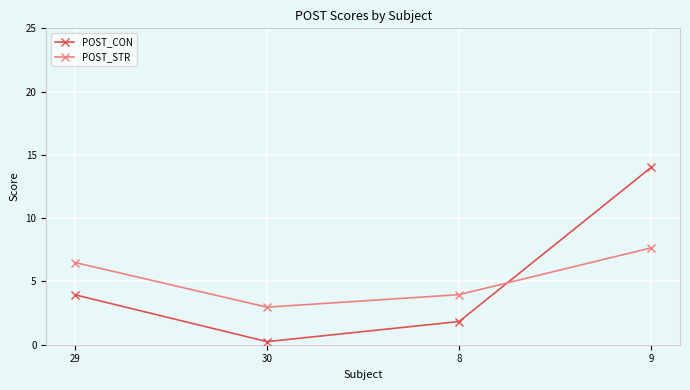

Where is POST_CON nearest to the value 7?

29